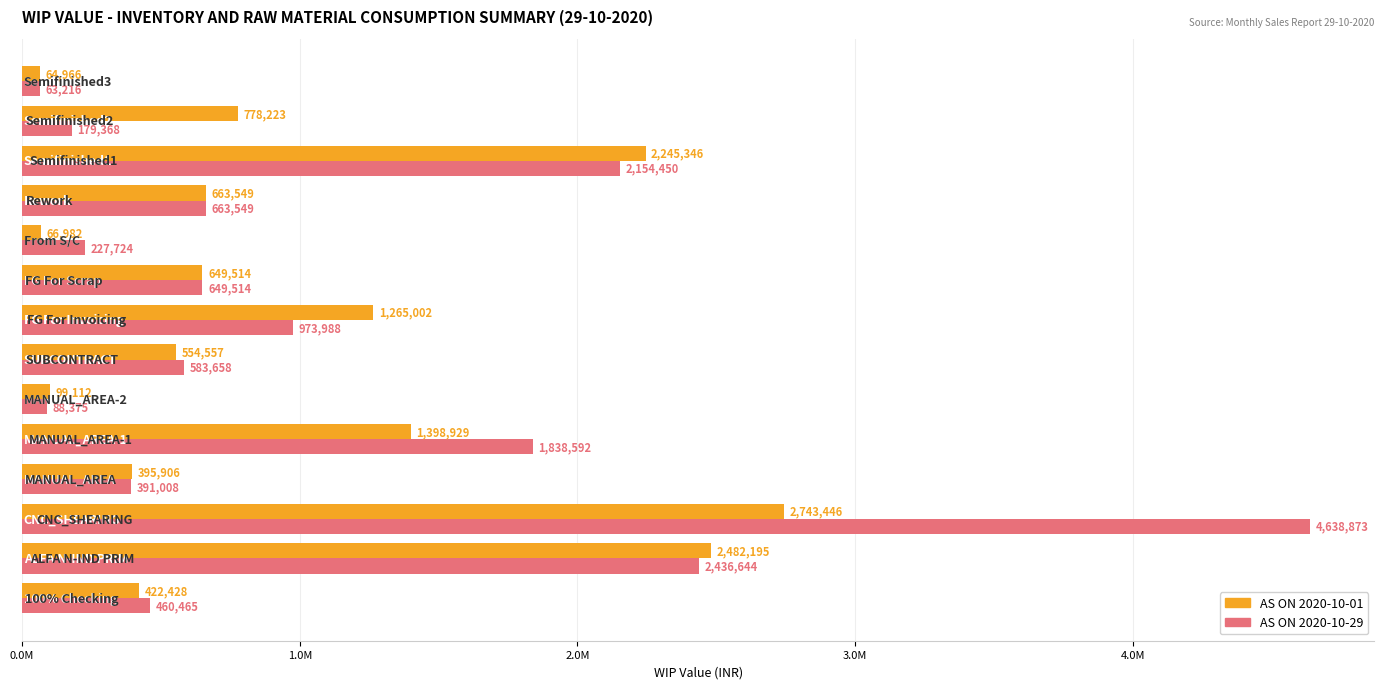

Rank the series by their average value, from lowest to highest.

AS ON 2020-10-01, AS ON 2020-10-29